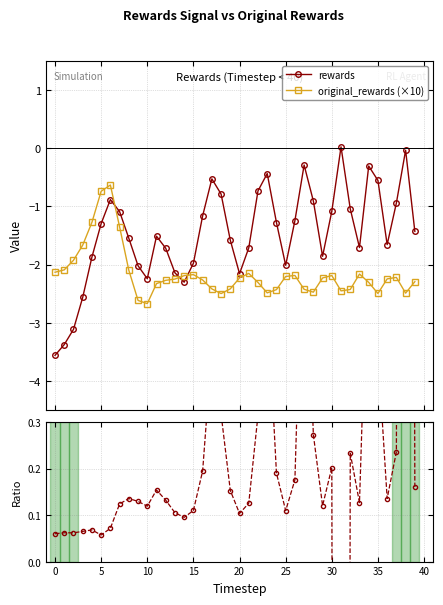

What is the difference between the maximum and minimum values in the rewards series?

3.6